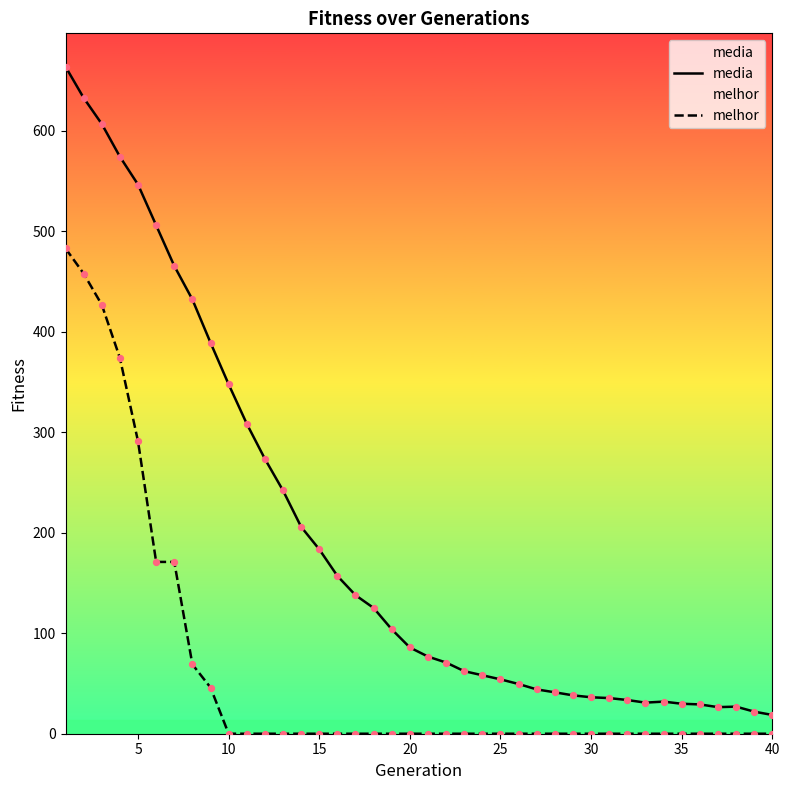

Which series contains the lowest Y value?

melhor